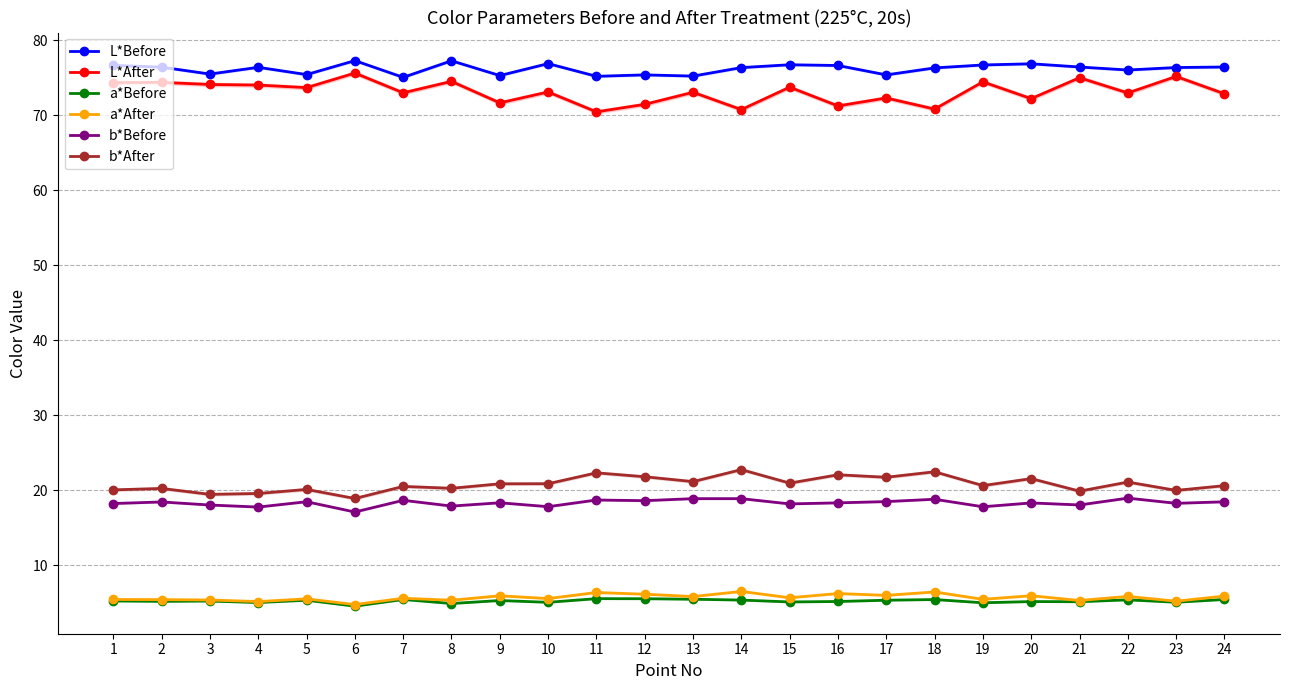

Between 13 and 20, which series saw the biggest shift?

L*Before